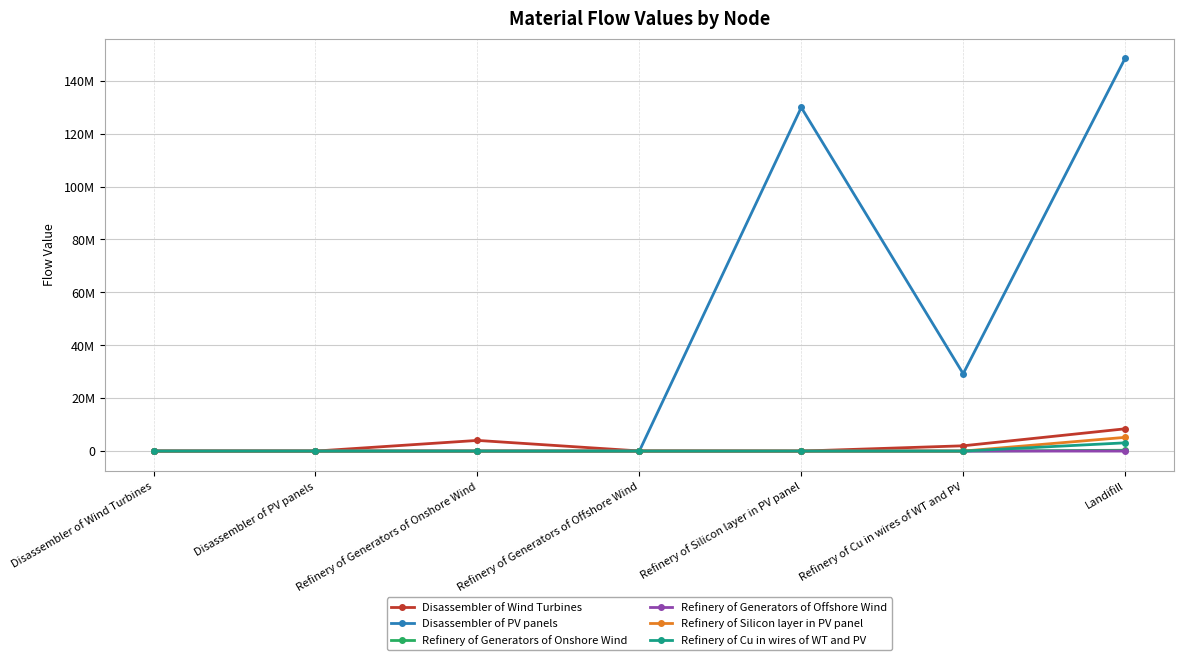

What is the label of the 7th point from the right?

Disassembler of Wind Turbines